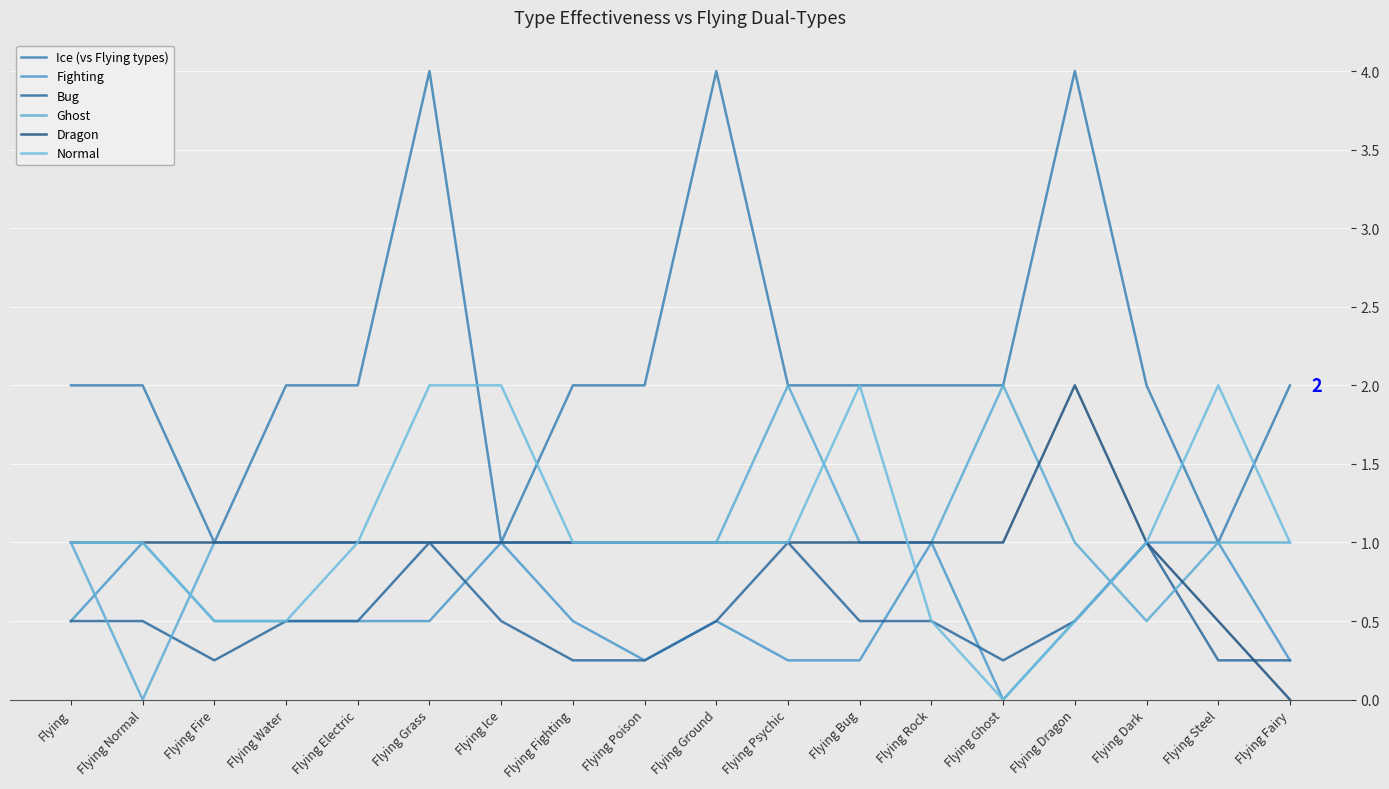

What position from the left is Flying Normal?

2